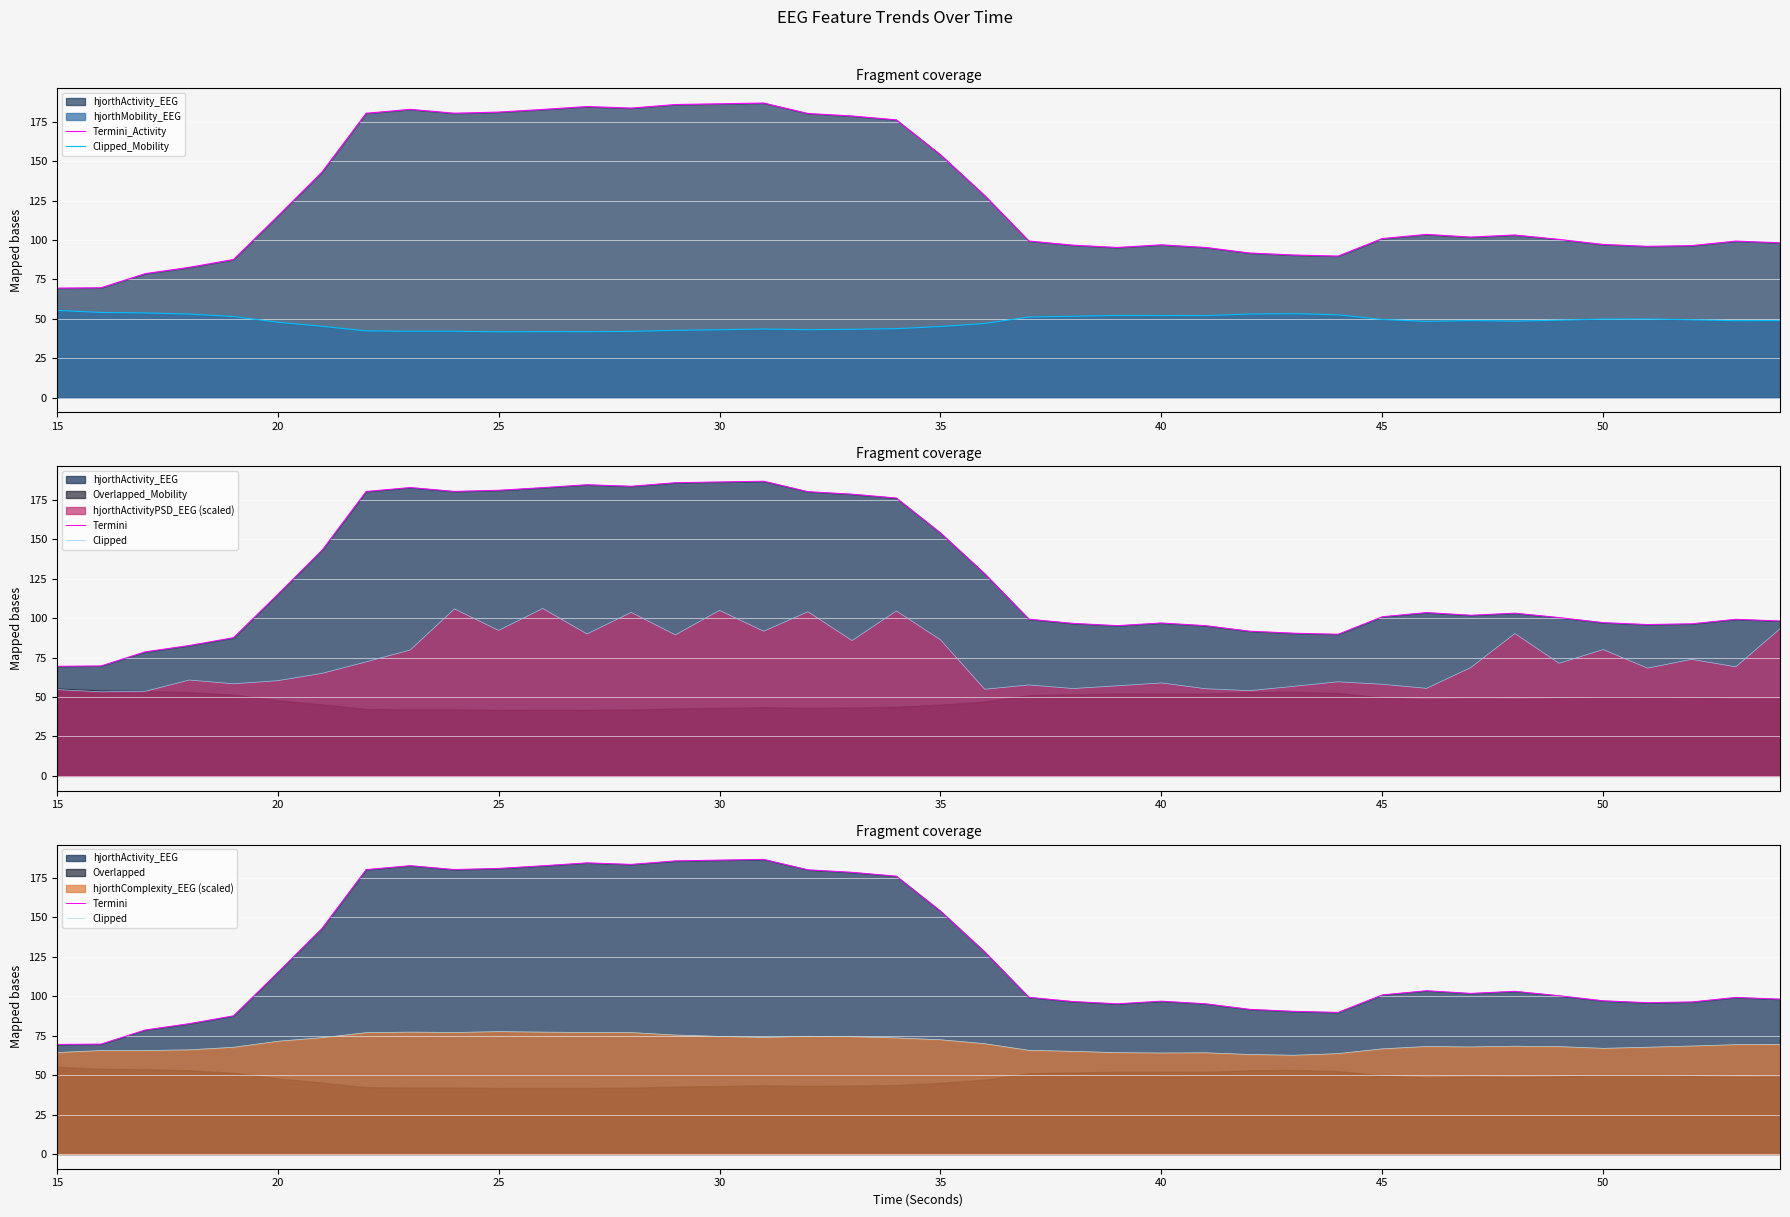

At which label does Clipped_Mobility first exceed 48?

15